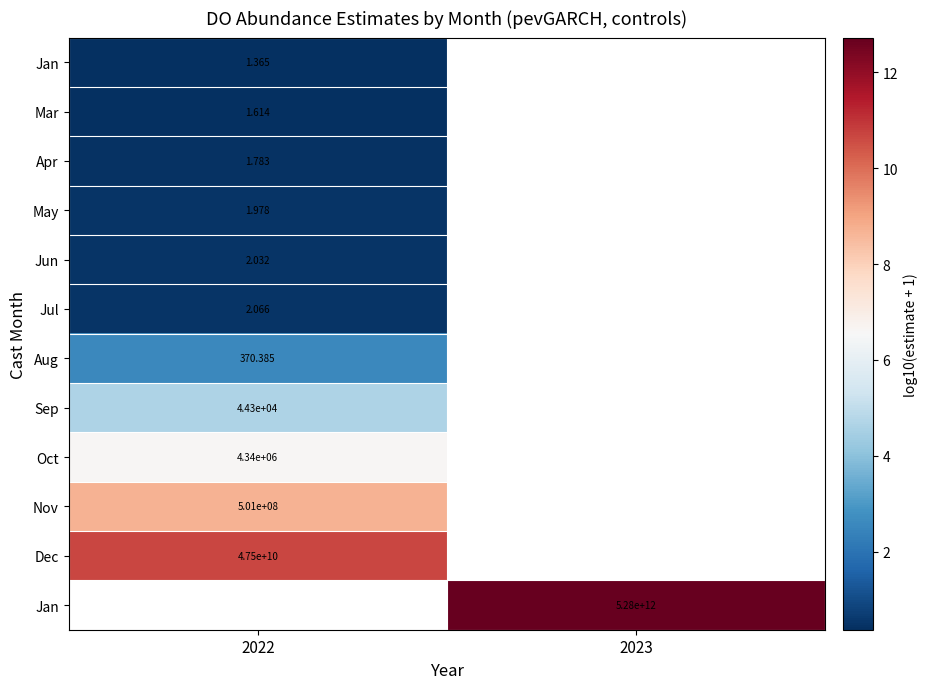

Which has a higher value, 2022 or 2023?

2023